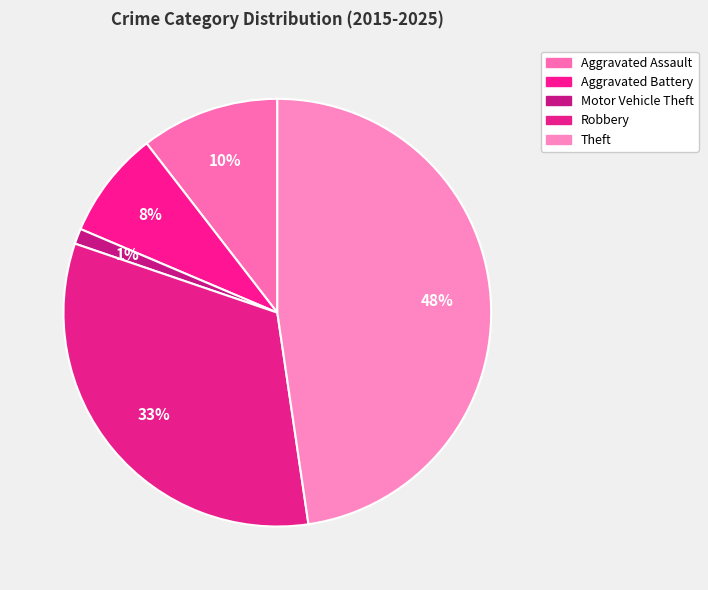

How many segments does this pie chart have?

5